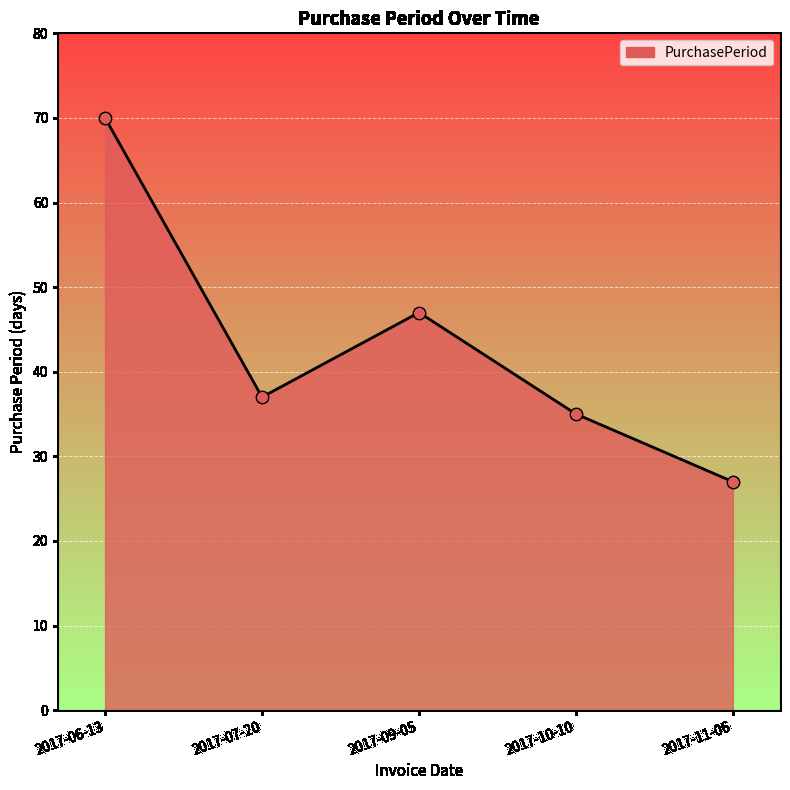

What is the change in value from 2017-06-13 to 2017-09-05?

-23